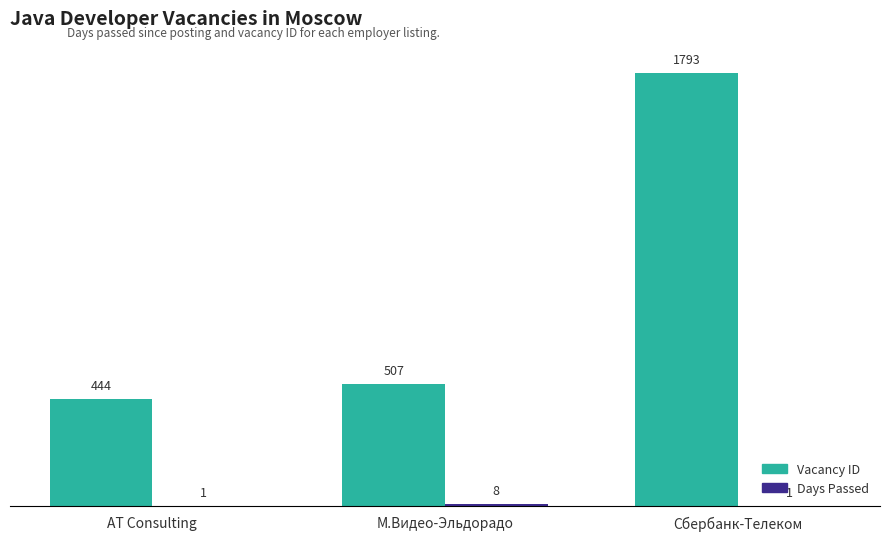

What is the total value across all series at Сбербанк-Телеком?

1794